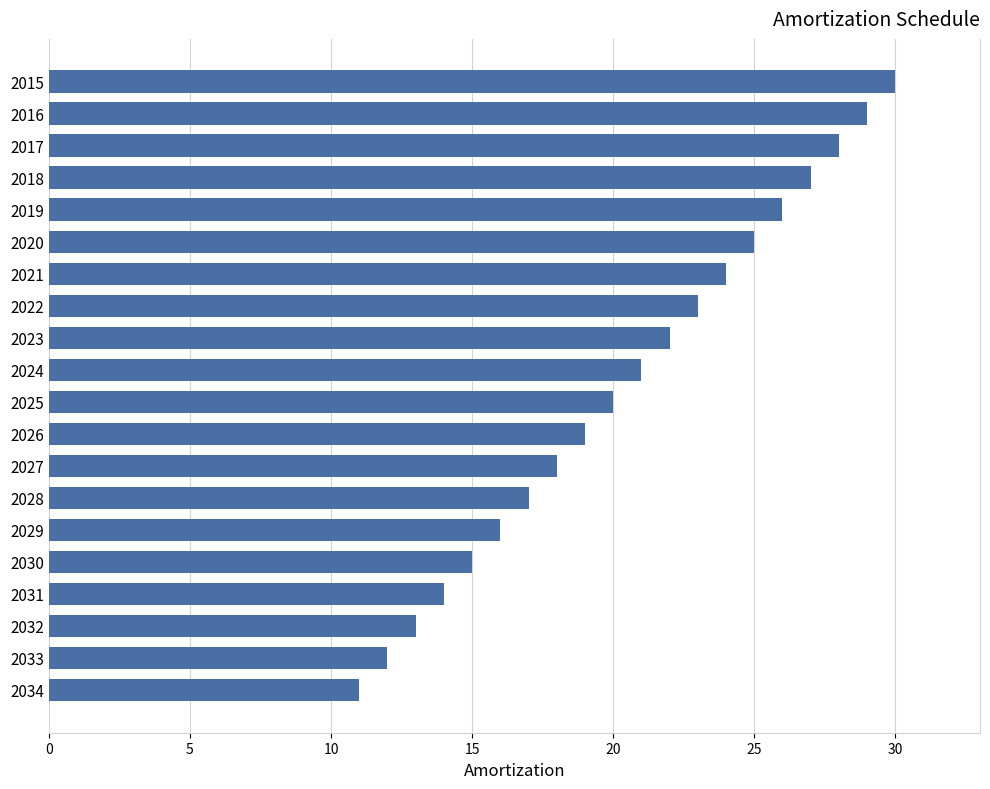

What is the minimum value shown in the chart?

11